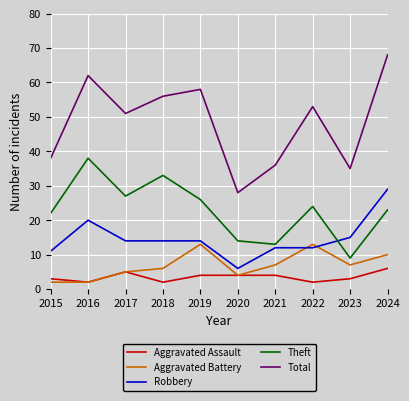

Does the chart have visible grid lines?

Yes